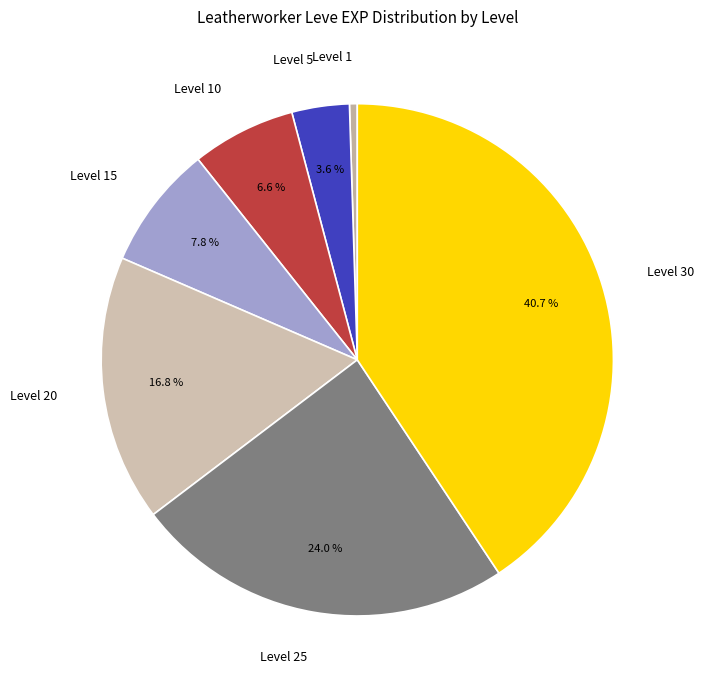

What is the total percentage of Level 5 and Level 25?

27.6%